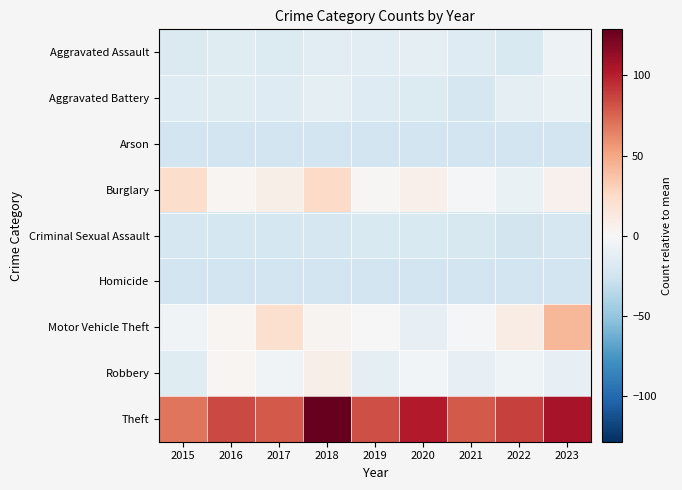

Count the number of data series in this chart.

9